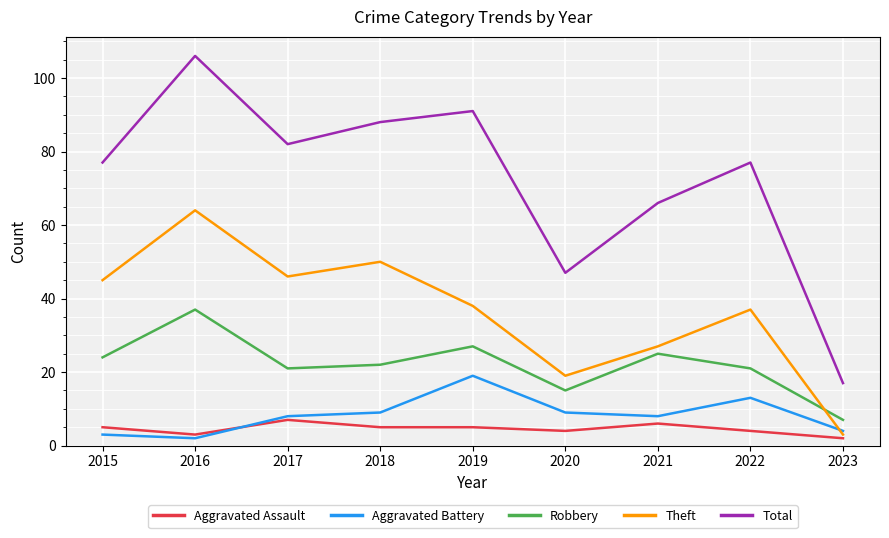

True or false: Robbery has a value of 21 at 2022.

True